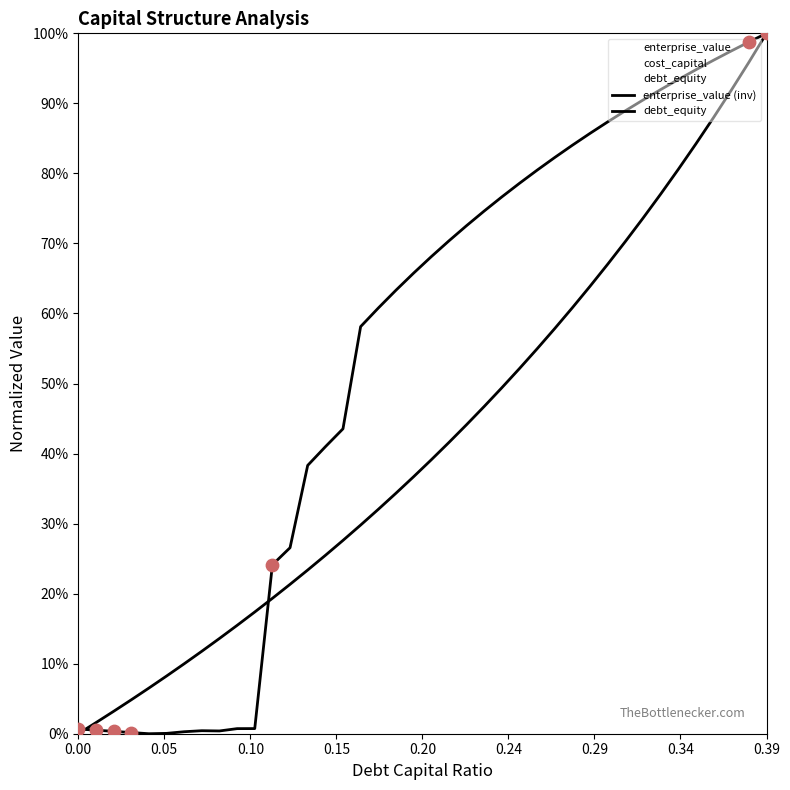

Which series has the largest total across all categories?

enterprise_value (inv)